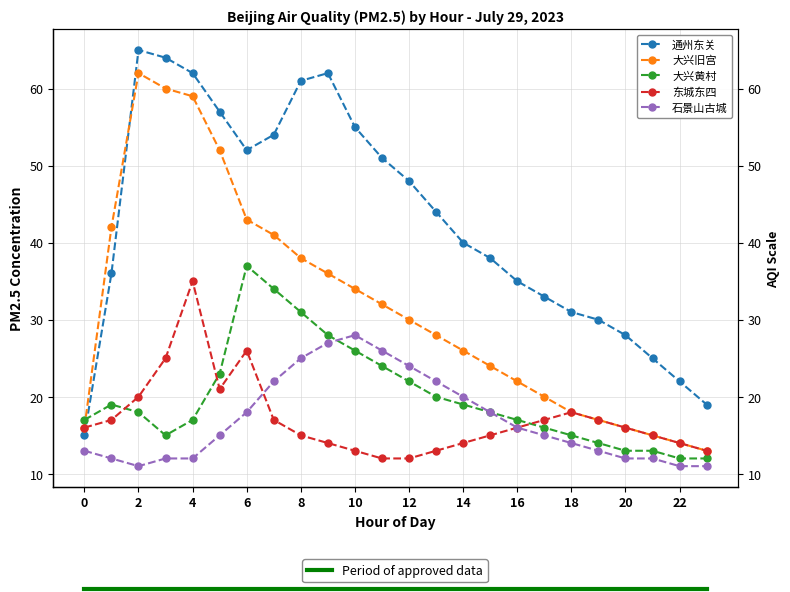

Where is the first local maximum for 石景山古城?

10